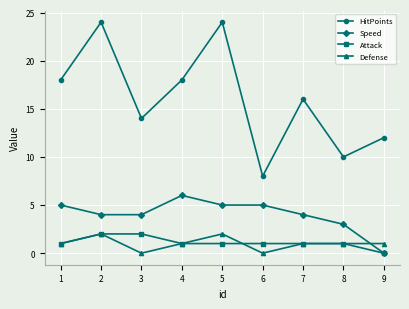

How many times do Speed and Defense cross each other?

1